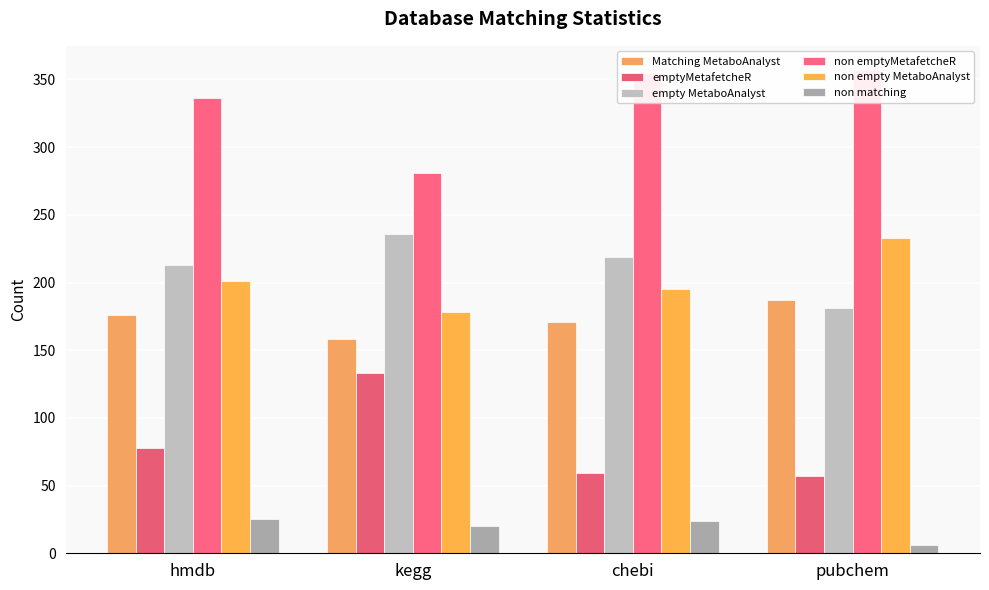

Which series has the largest range (max minus min)?

emptyMetafetcheR